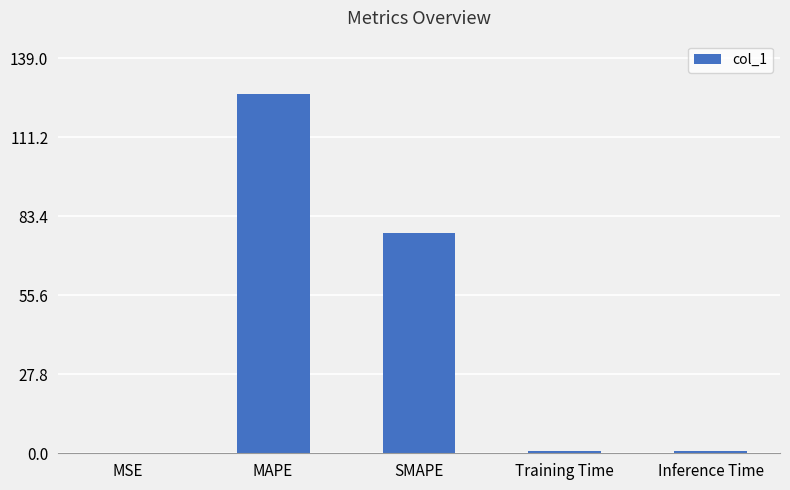

Are the bars horizontal?

No